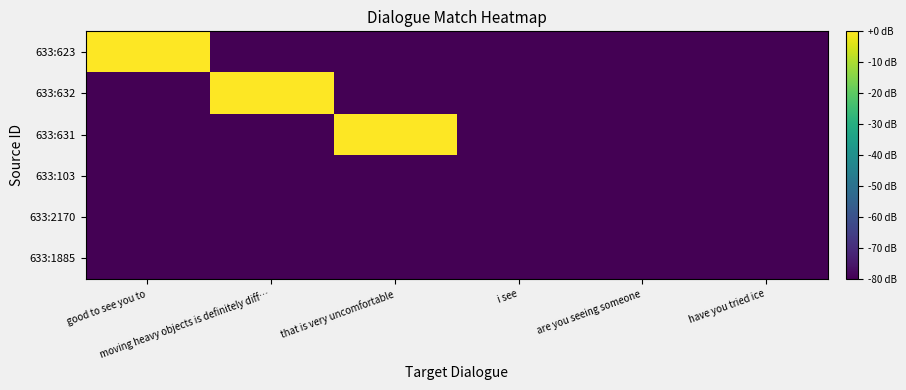

Reading right to left, what are all the values shown in this chart?

633:623: have you tried ice=-80	are you seeing someone=-80	i see=-80	that is very uncomfortable=-80	moving heavy objects is definitely diff…=-80	good to see you to=0
633:632: have you tried ice=-80	are you seeing someone=-80	i see=-80	that is very uncomfortable=-80	moving heavy objects is definitely diff…=0	good to see you to=-80
633:631: have you tried ice=-80	are you seeing someone=-80	i see=-80	that is very uncomfortable=0	moving heavy objects is definitely diff…=-80	good to see you to=-80
633:103: have you tried ice=-80	are you seeing someone=-80	i see=-80	that is very uncomfortable=-80	moving heavy objects is definitely diff…=-80	good to see you to=-80
633:2170: have you tried ice=-80	are you seeing someone=-80	i see=-80	that is very uncomfortable=-80	moving heavy objects is definitely diff…=-80	good to see you to=-80
633:1885: have you tried ice=-80	are you seeing someone=-80	i see=-80	that is very uncomfortable=-80	moving heavy objects is definitely diff…=-80	good to see you to=-80